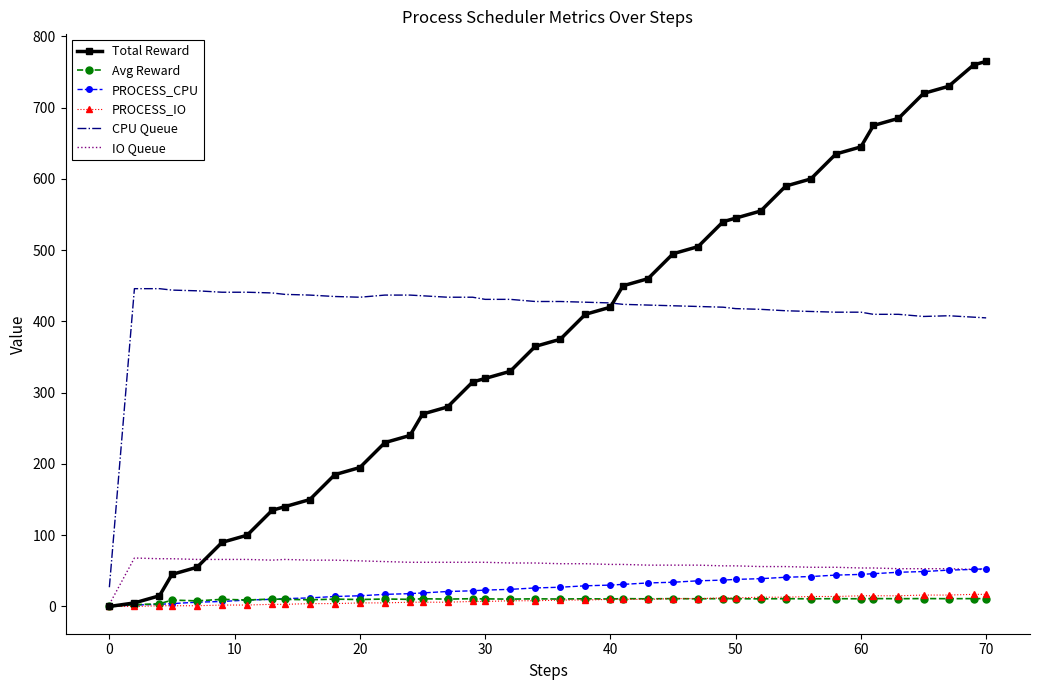

Which series has the widest spread of values?

Total Reward